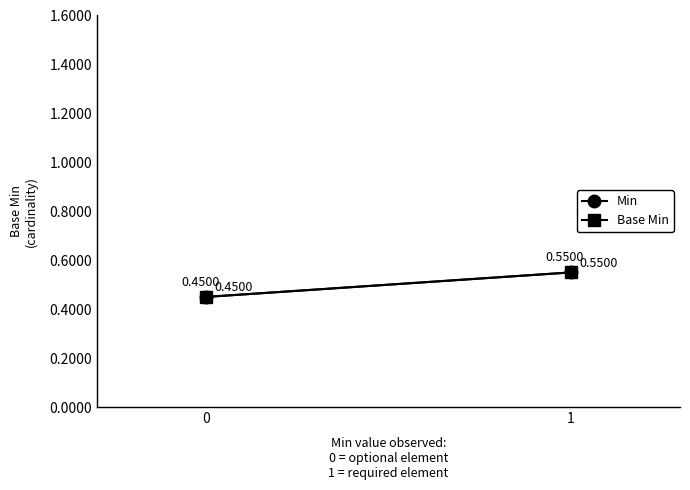

At how many categories does at least one series exceed 0?

2